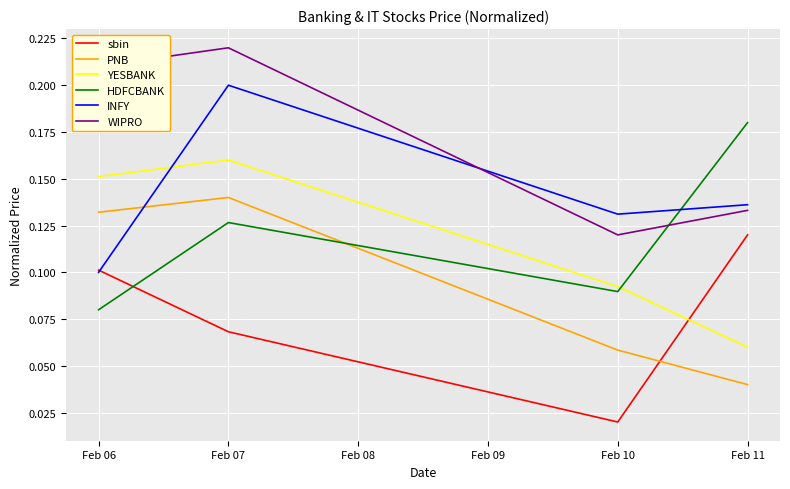

At which label does WIPRO reach its minimum?

Feb 10